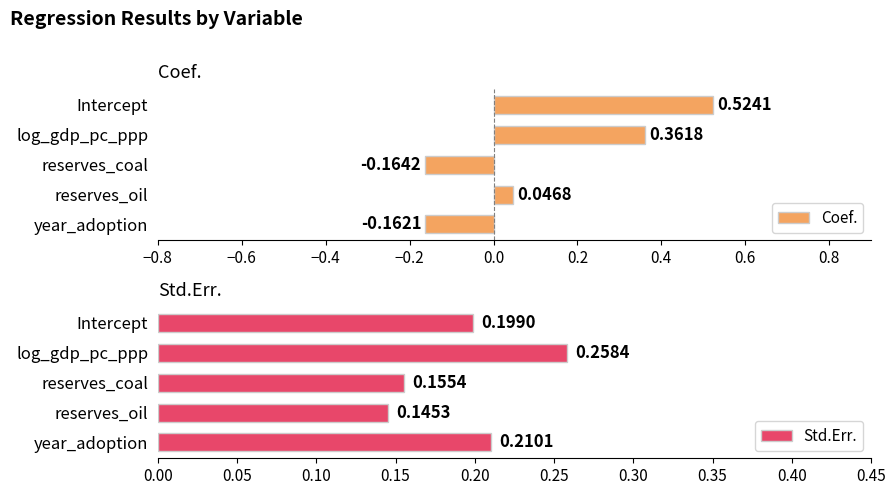

What is the difference between the maximum and minimum values in the Coef. series?

0.7